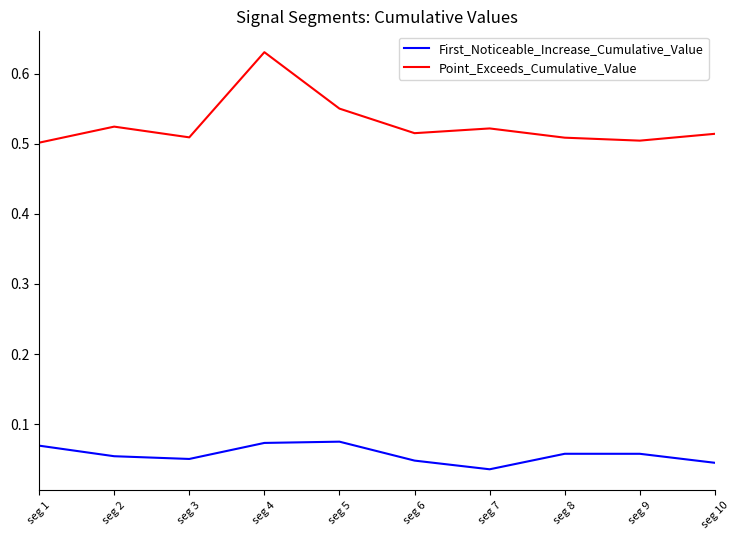

Which series has the largest total across all categories?

Point_Exceeds_Cumulative_Value